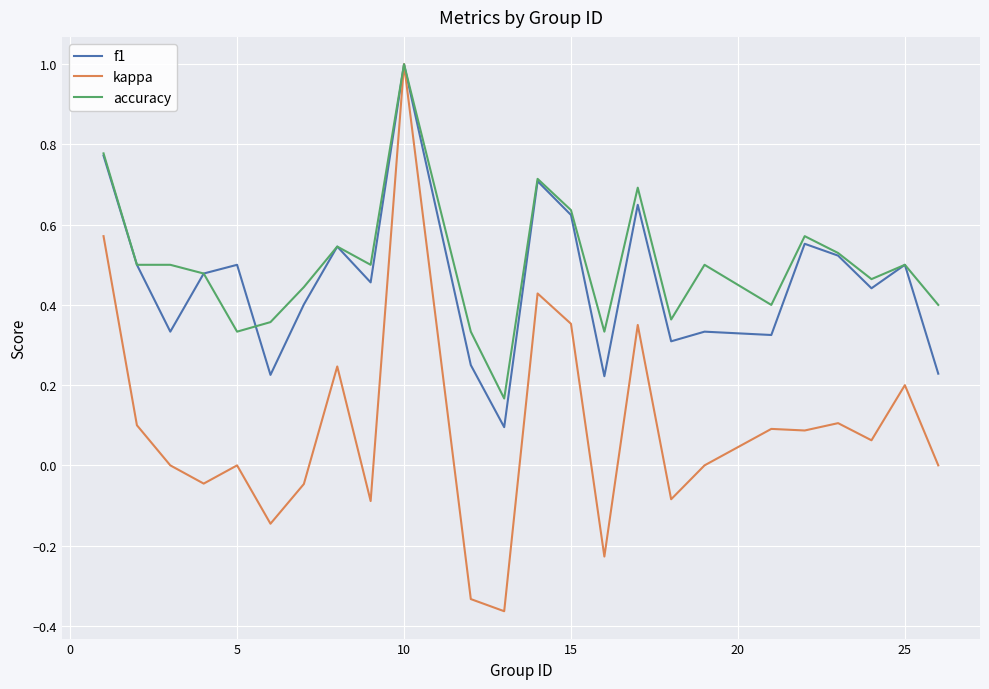

Does the chart have visible grid lines?

Yes